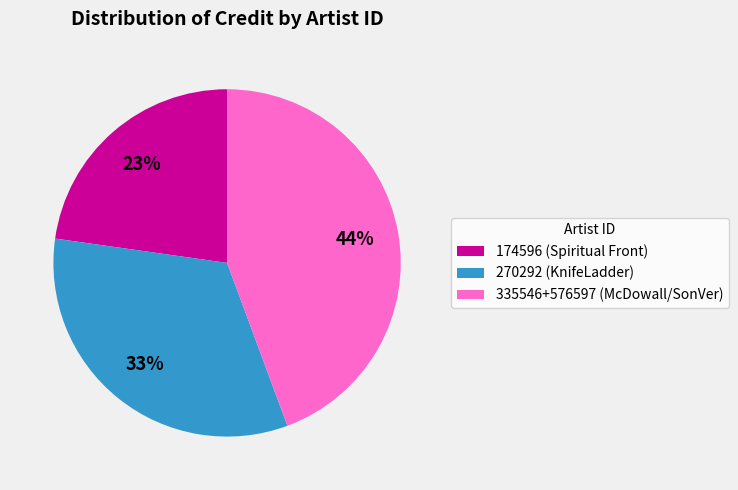

What percentage is the 335546+576597 (McDowall/SonVer) slice, to the nearest percent?

44%